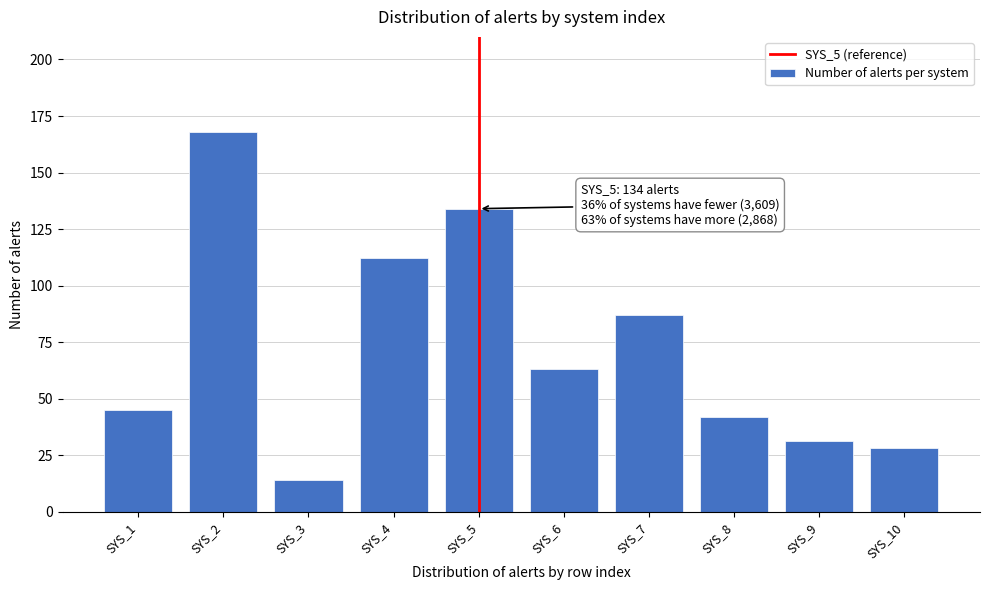

Reading right to left, list all the values displayed in this chart.

SYS_10=28	SYS_9=31	SYS_8=42	SYS_7=87	SYS_6=63	SYS_5=134	SYS_4=112	SYS_3=14	SYS_2=168	SYS_1=45